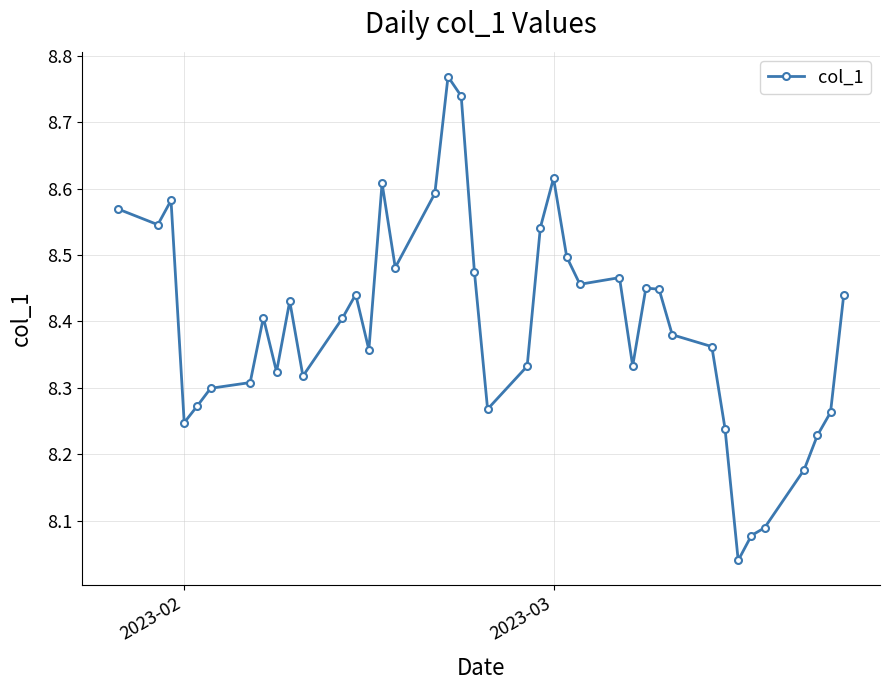

True or false: the data has more than 0 interior local peaks.

True